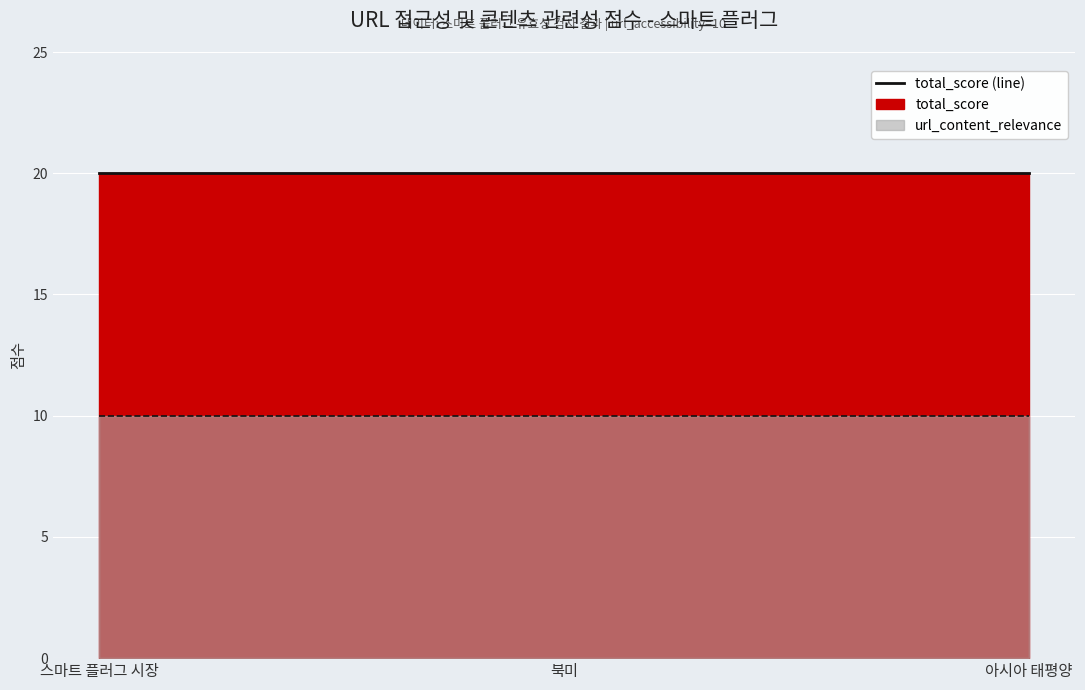

Which series has the largest range (max minus min)?

url_content_relevance